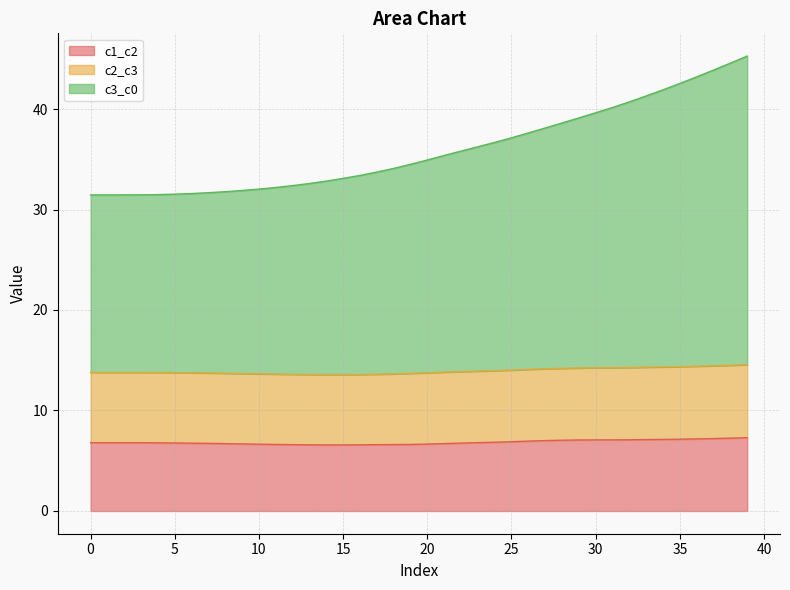

How many lines are shown in the chart?

3